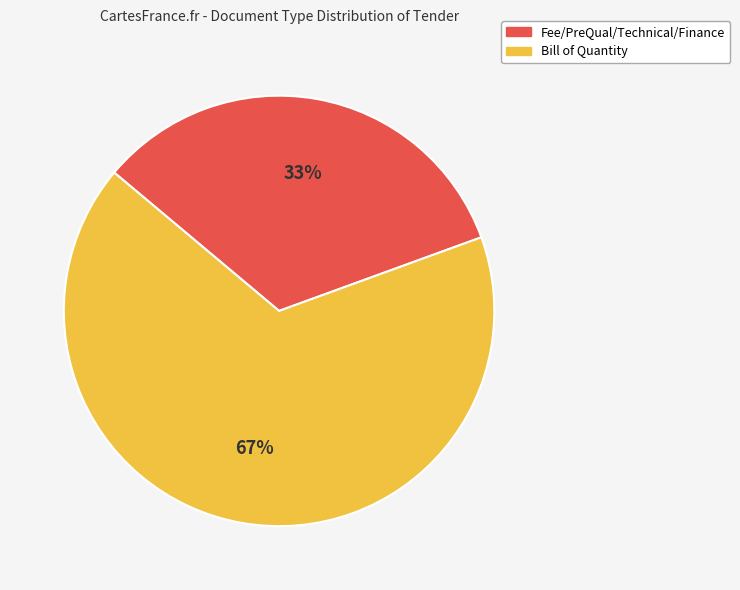

Is there a majority slice in this chart?

Yes